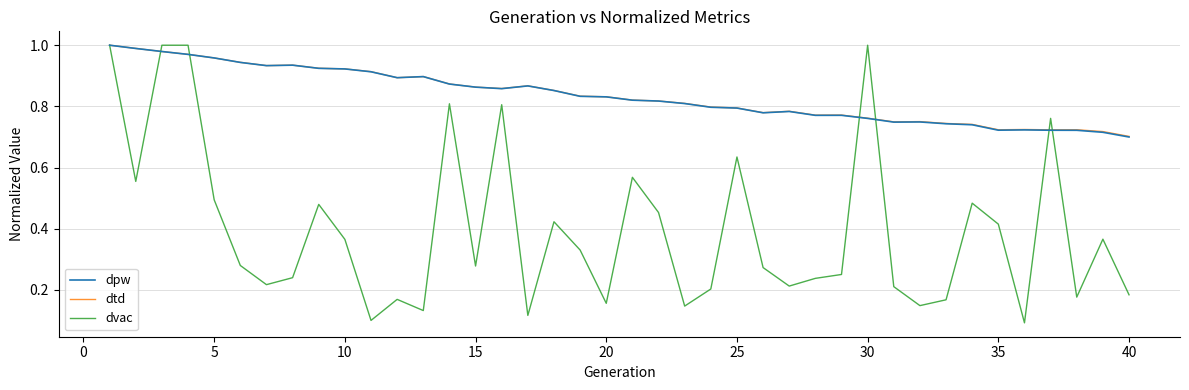

At how many categories does at least one series exceed 0?

40